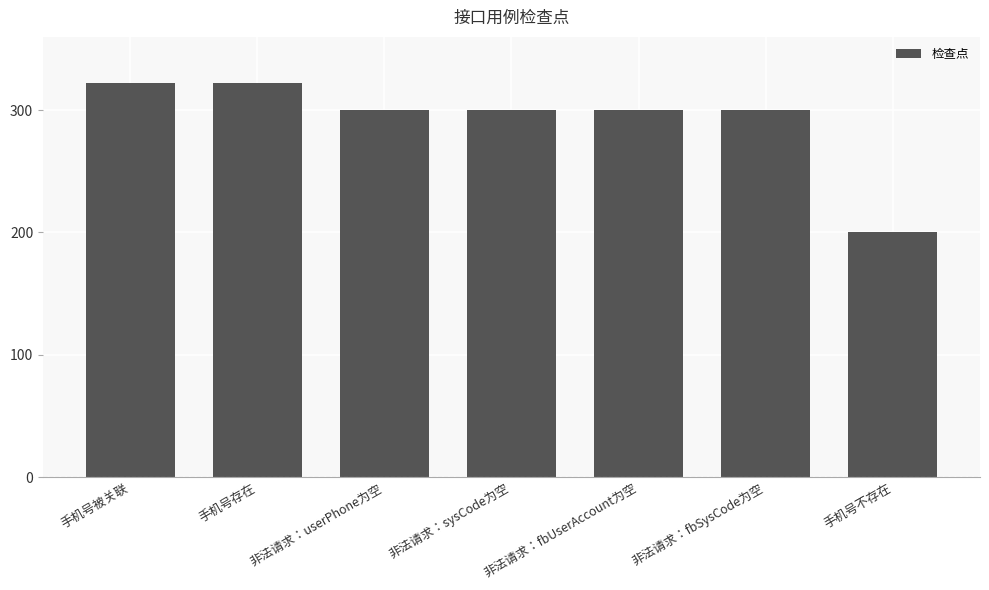

Reading left to right, extract all data points from this chart.

手机号被关联=322	手机号存在=322	非法请求：userPhone为空=300	非法请求：sysCode为空=300	非法请求：fbUserAccount为空=300	非法请求：fbSysCode为空=300	手机号不存在=200